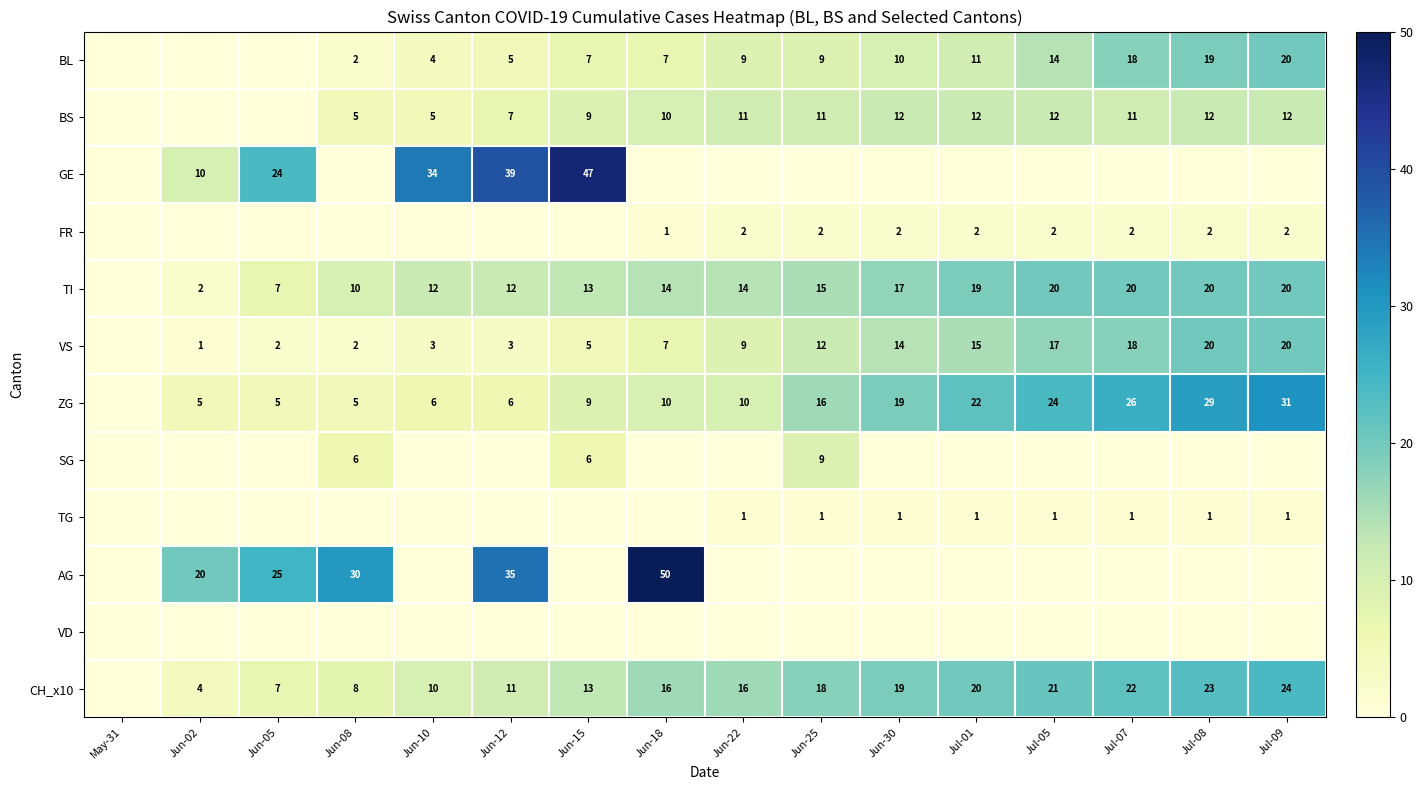

Is it true that TI equals 2 at Jun-02?

True